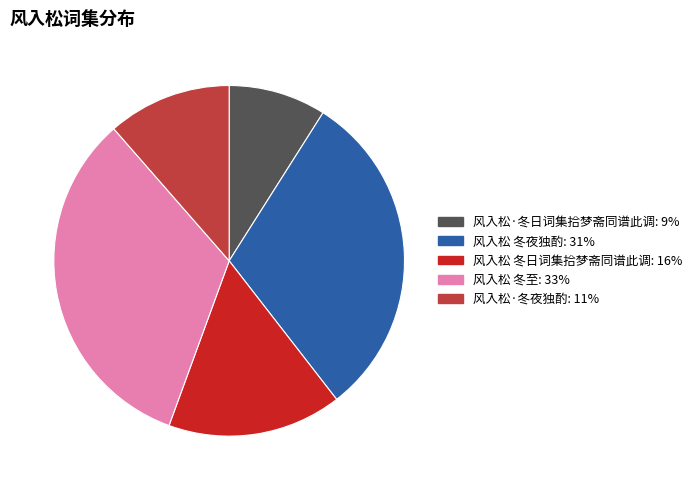

Which has a higher value, 风入松·冬日词集拾梦斋同谱此调 or 风入松 冬日词集拾梦斋同谱此调?

风入松 冬日词集拾梦斋同谱此调